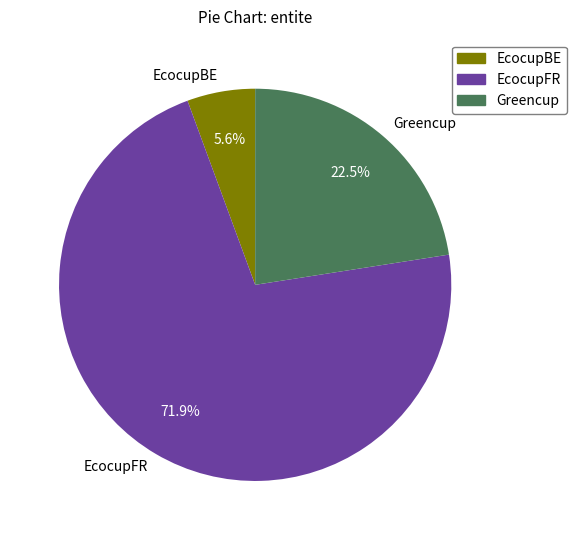

What portion of the pie excludes Greencup?

77.5%